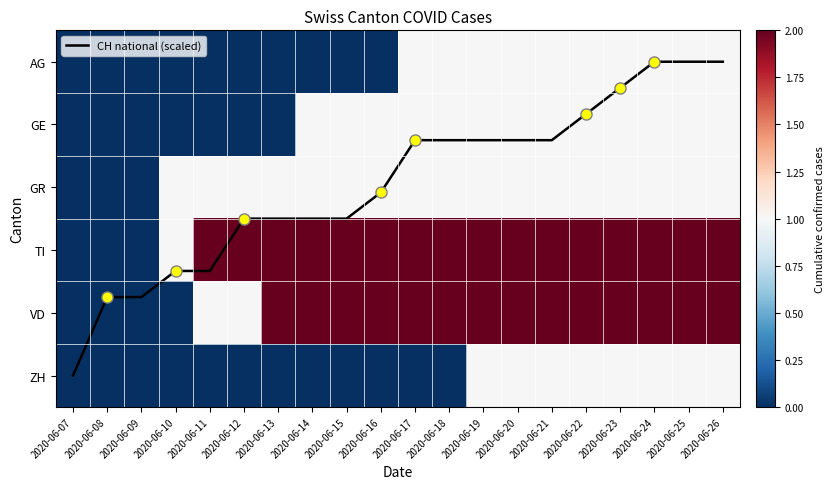

Which series has the largest range (max minus min)?

CH national (scaled)